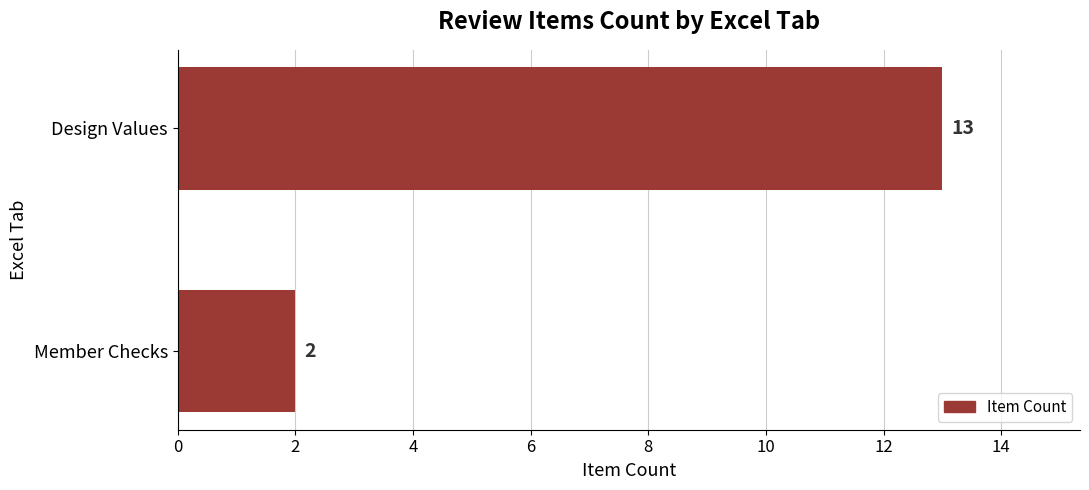

How many values are between 2 and 13?

2